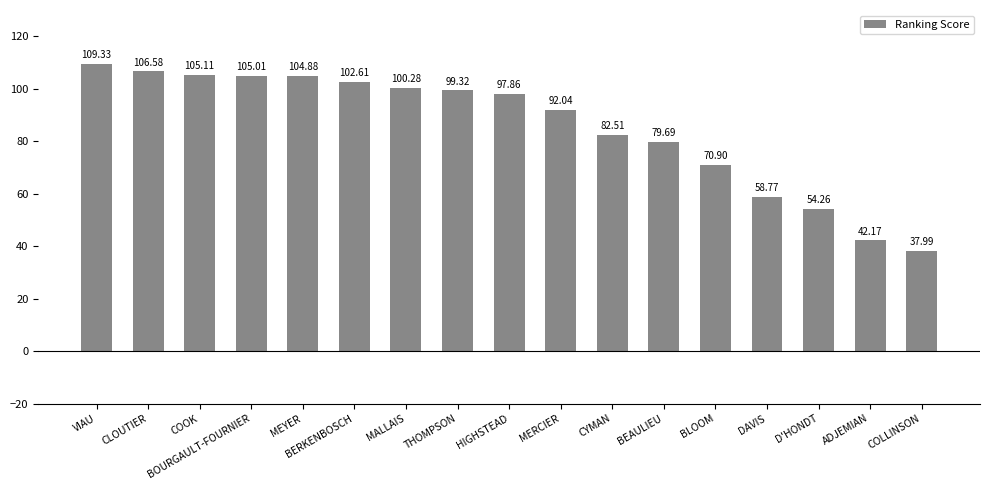

Is it true that the value at COLLINSON is 56.2?

False